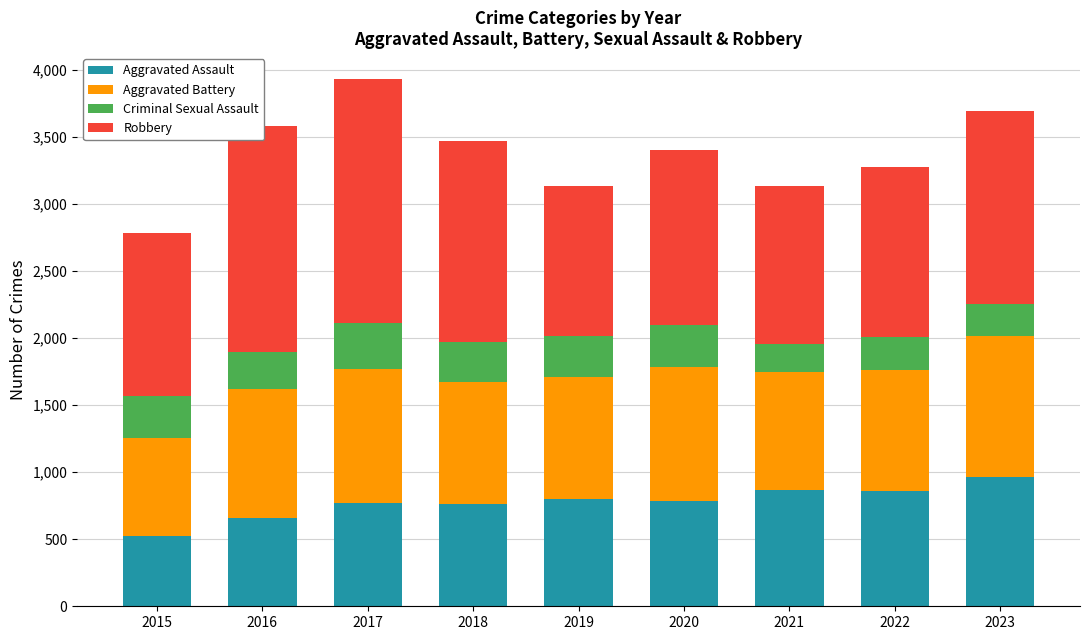

The Aggravated Assault series shows 659 at 2016. True or false?

True